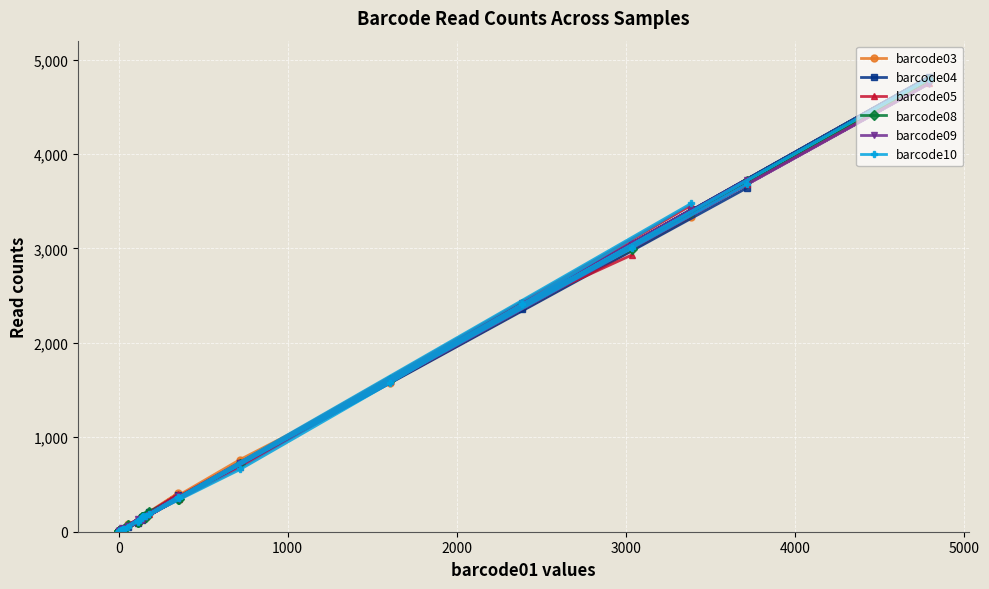

Is this an area chart (filled region under the line)?

No